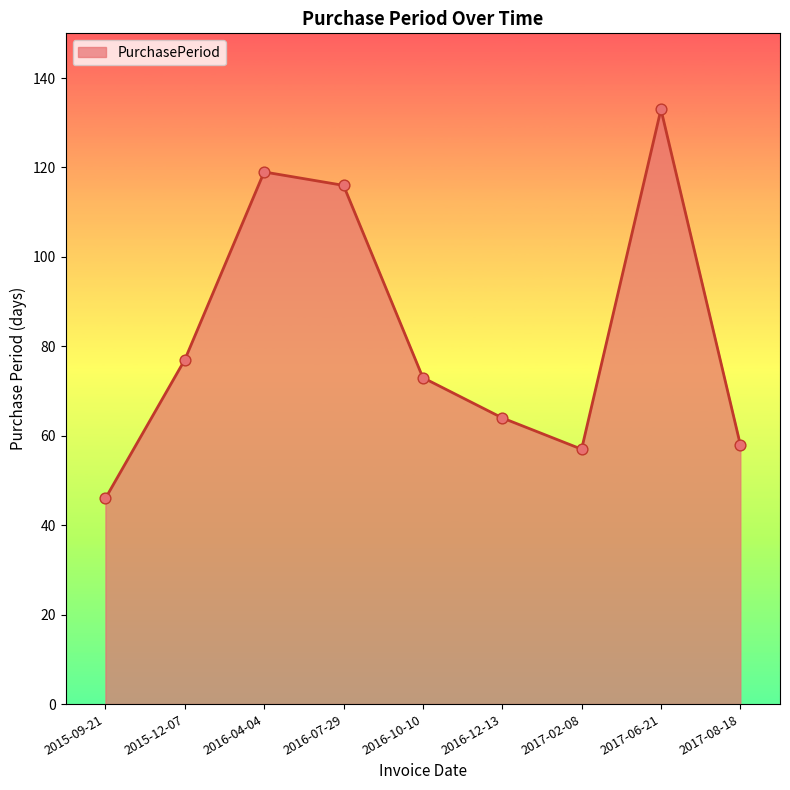

Approximately how many times larger is the value at 2017-02-08 compared to 2016-07-29?

0.5